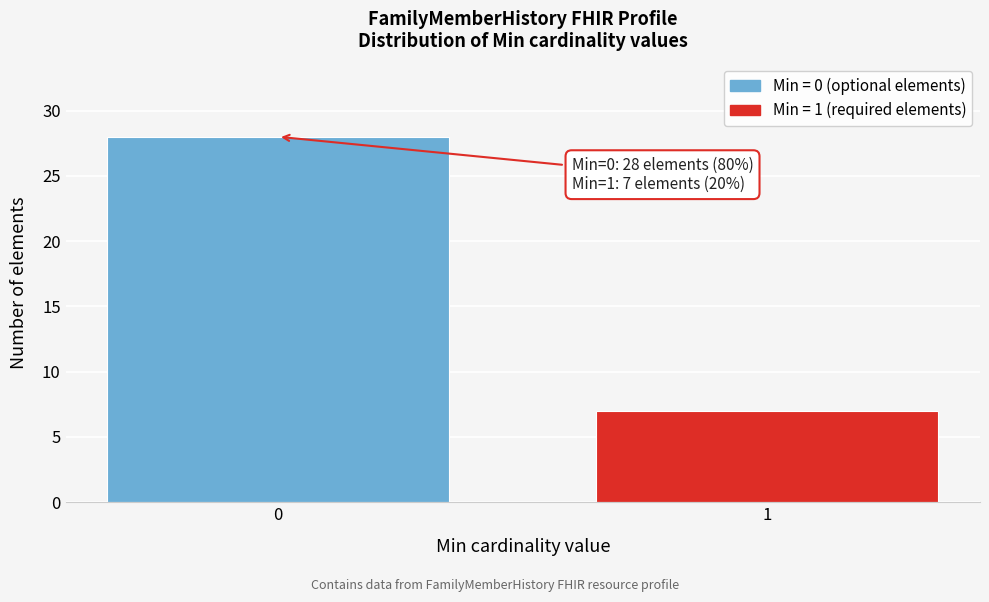

Reading right to left, what are all the values shown in this chart?

7	28